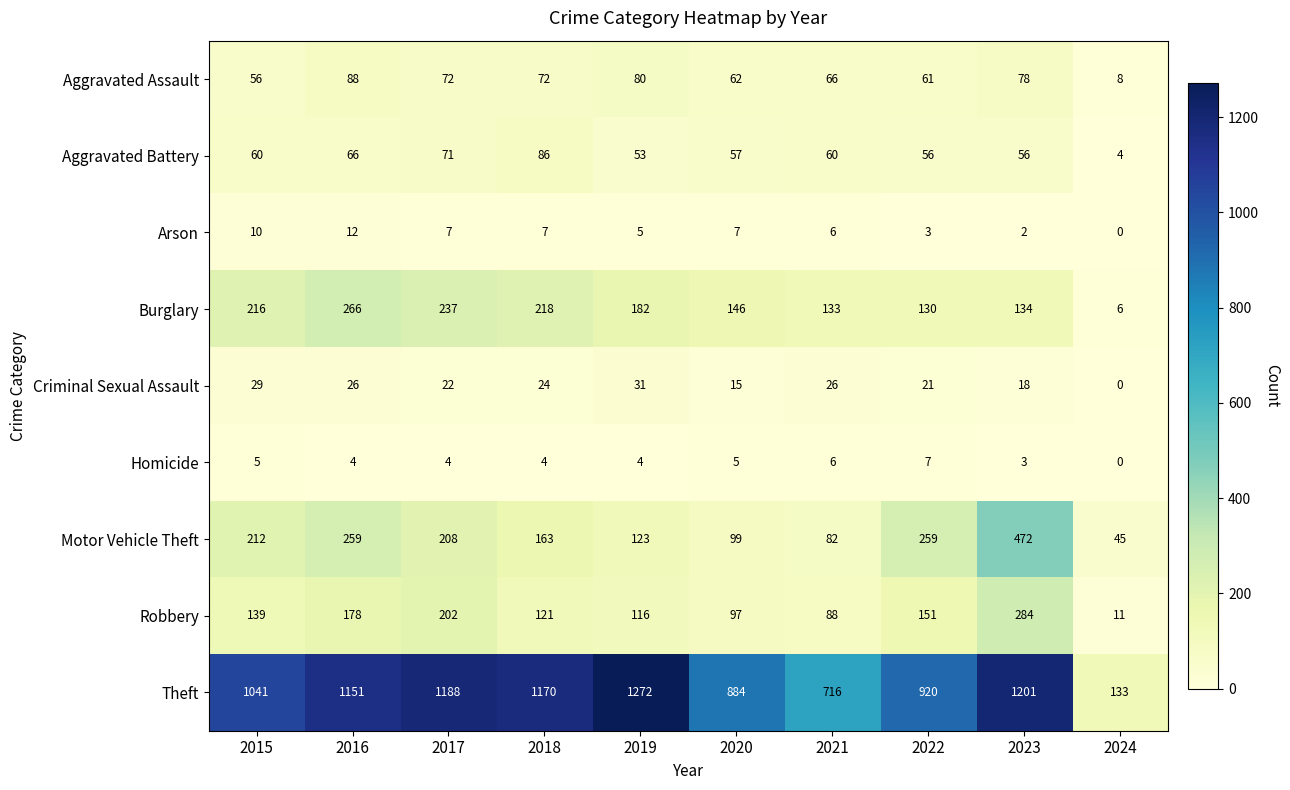

What is the sum of all Theft values?

9676